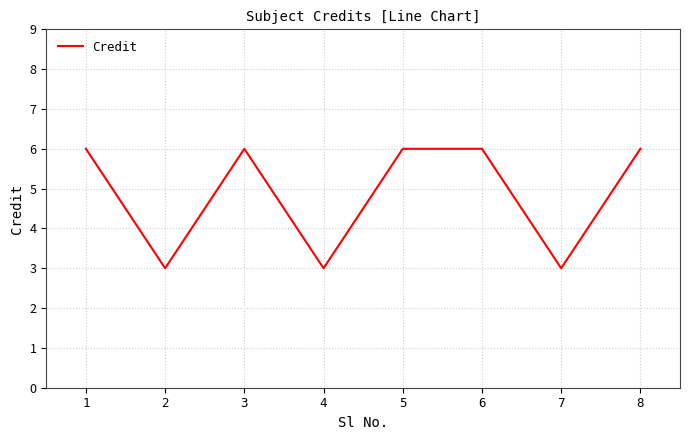

The chart shows a value of 8 at 8. True or false?

False